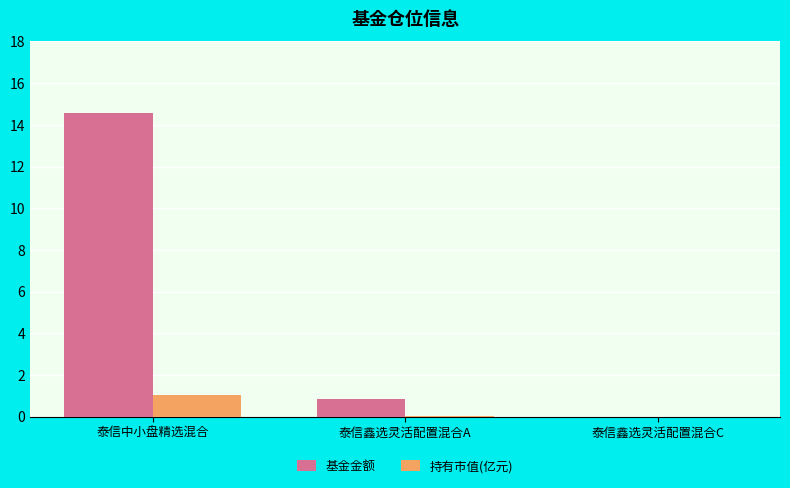

Is the value of 基金金额 at 泰信鑫选灵活配置混合C greater than the value of 持有市值(亿元) at 泰信中小盘精选混合?

No